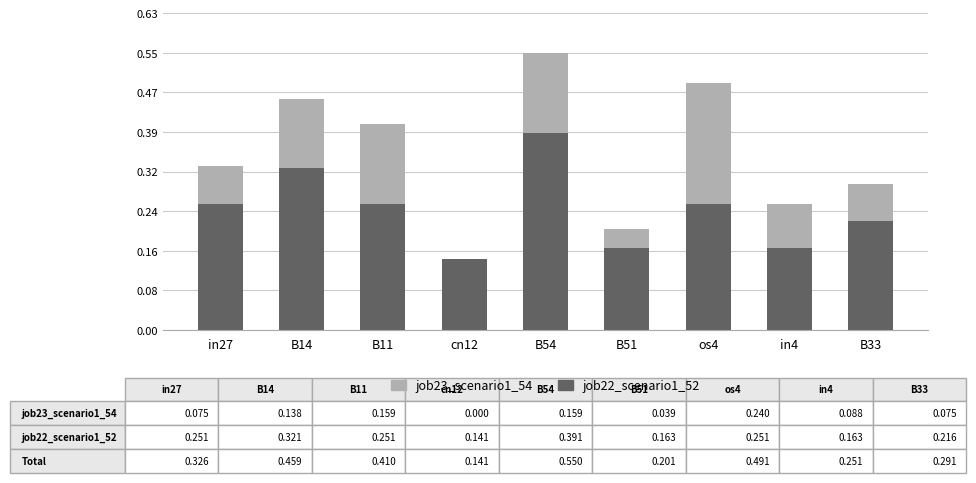

At which label does job22_scenario1_52 reach its peak?

B54